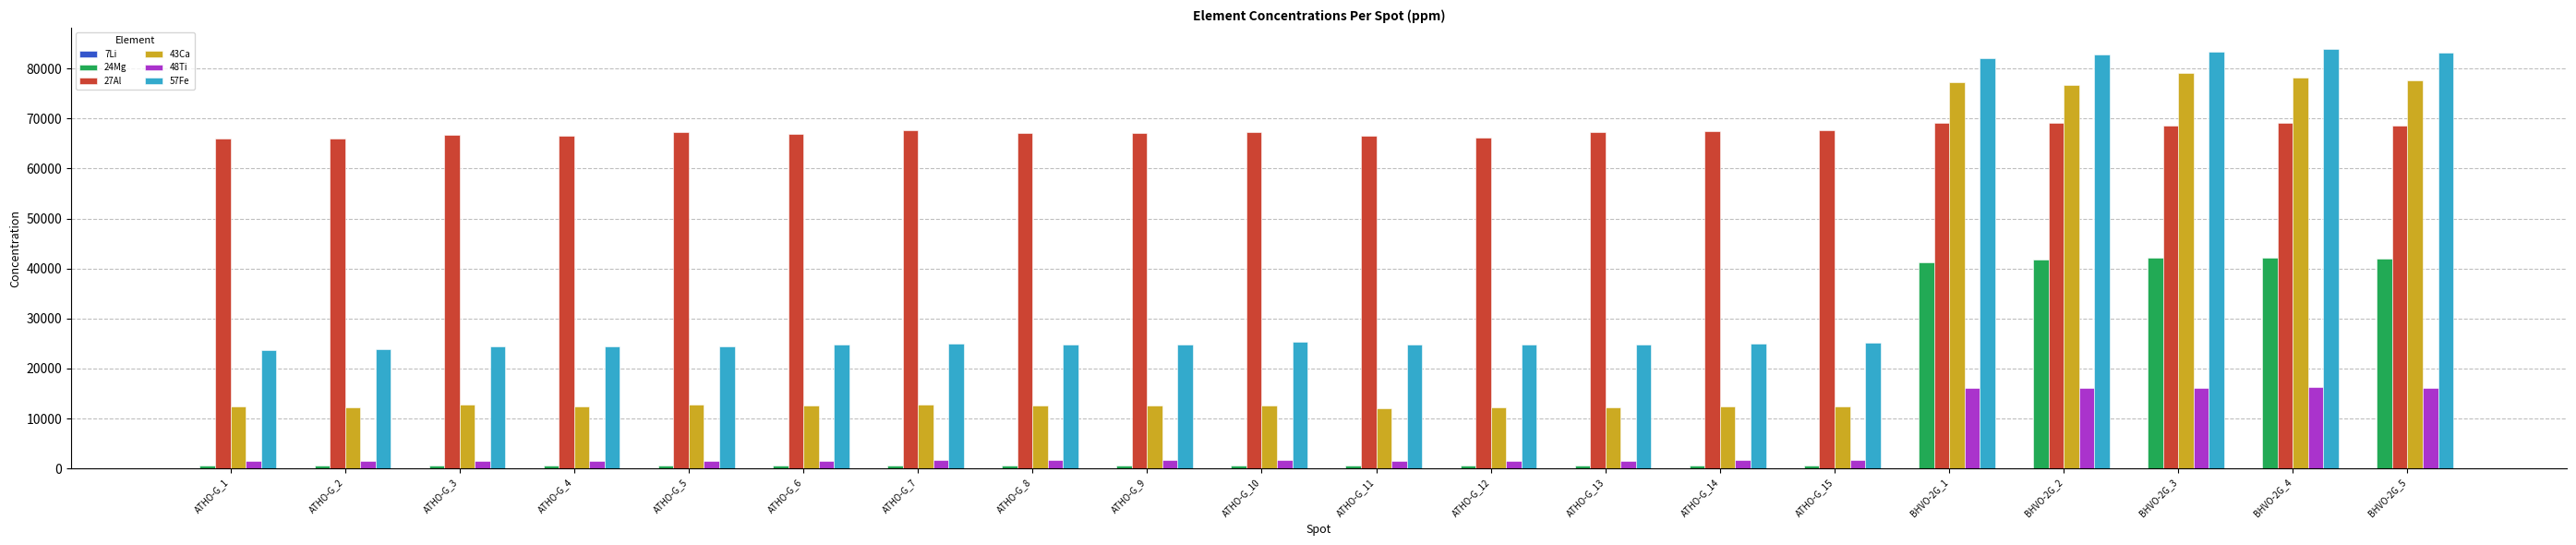

Which series has the largest total across all categories?

27Al